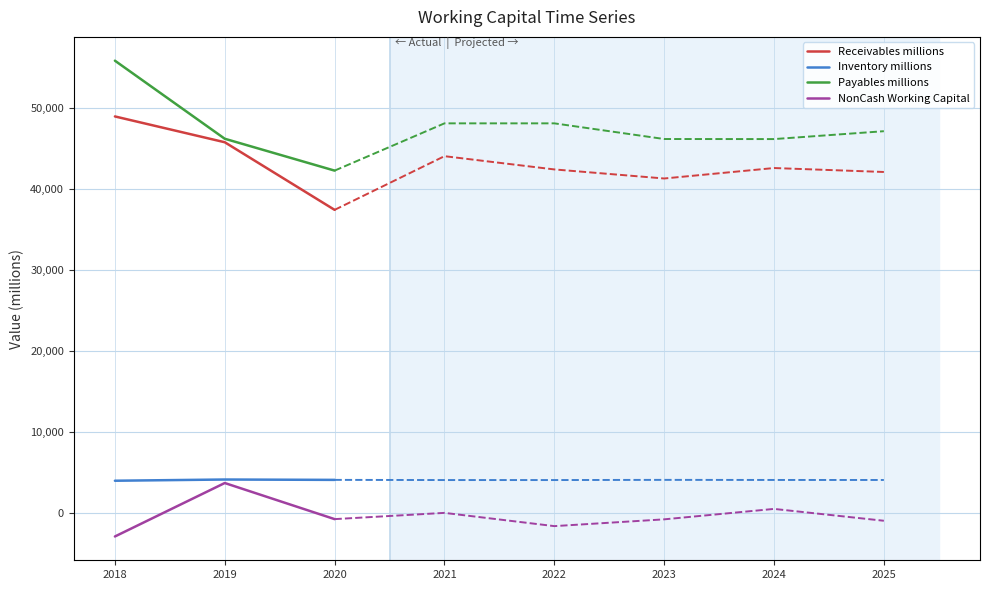

At 2018, list the series in order from largest to smallest.

Payables millions, Receivables millions, Inventory millions, NonCash Working Capital